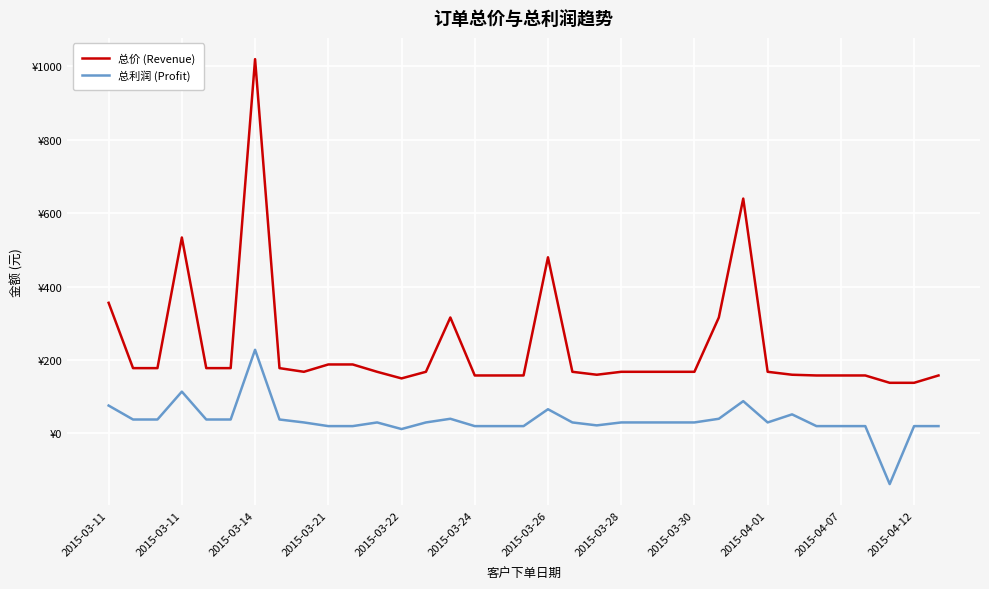

Is this an area chart (filled region under the line)?

No